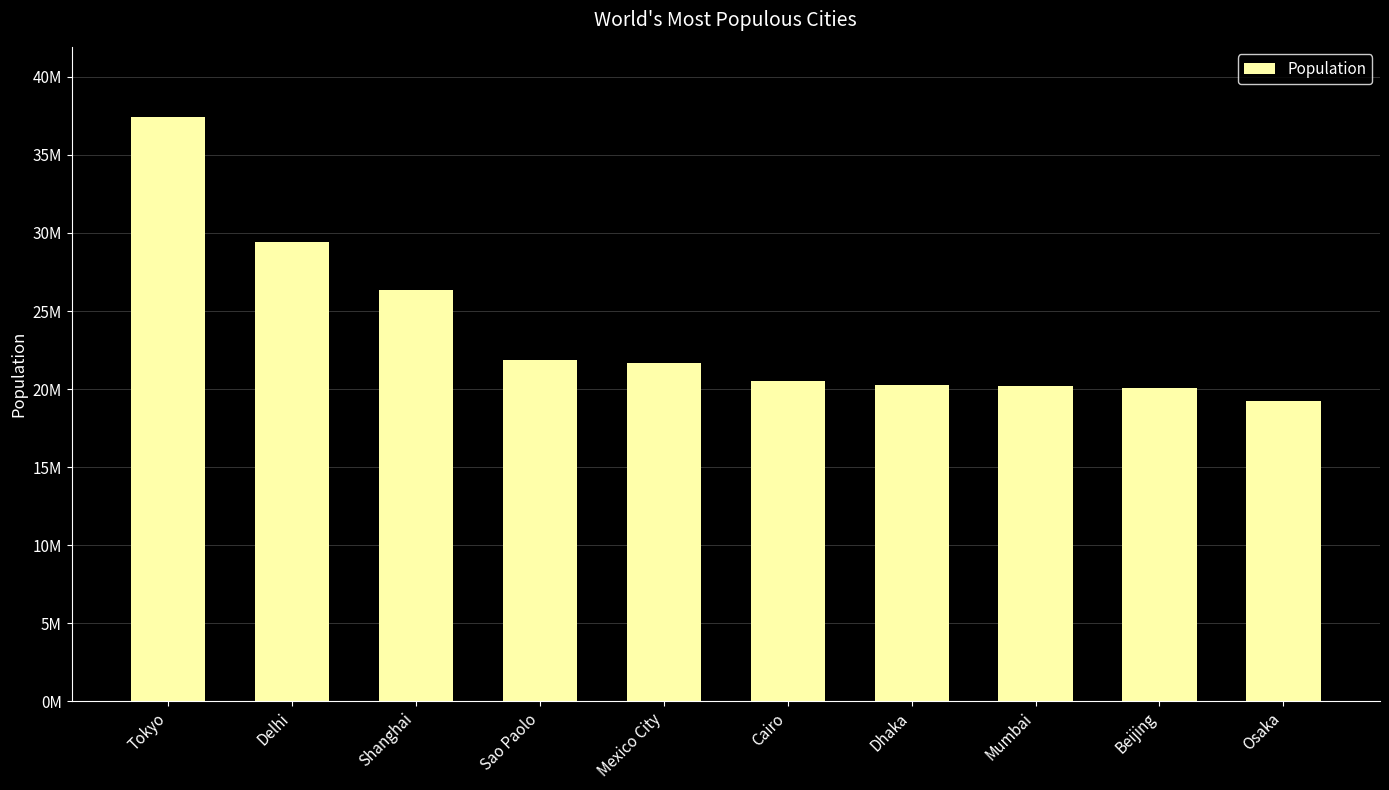

The chart shows a value of 11530773 at Cairo. True or false?

False